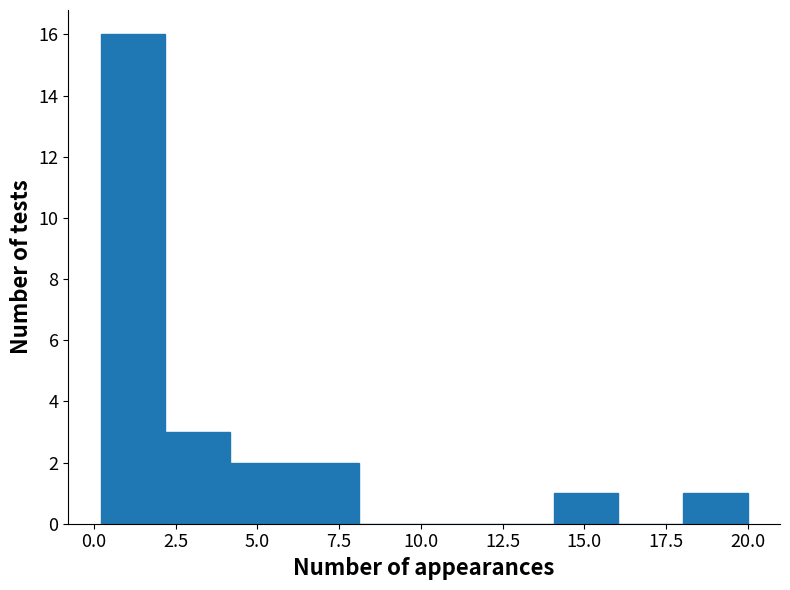

Around what value on the x-axis is the tallest bar? Give the approximate position of its centre, as read against the axis.

1.0